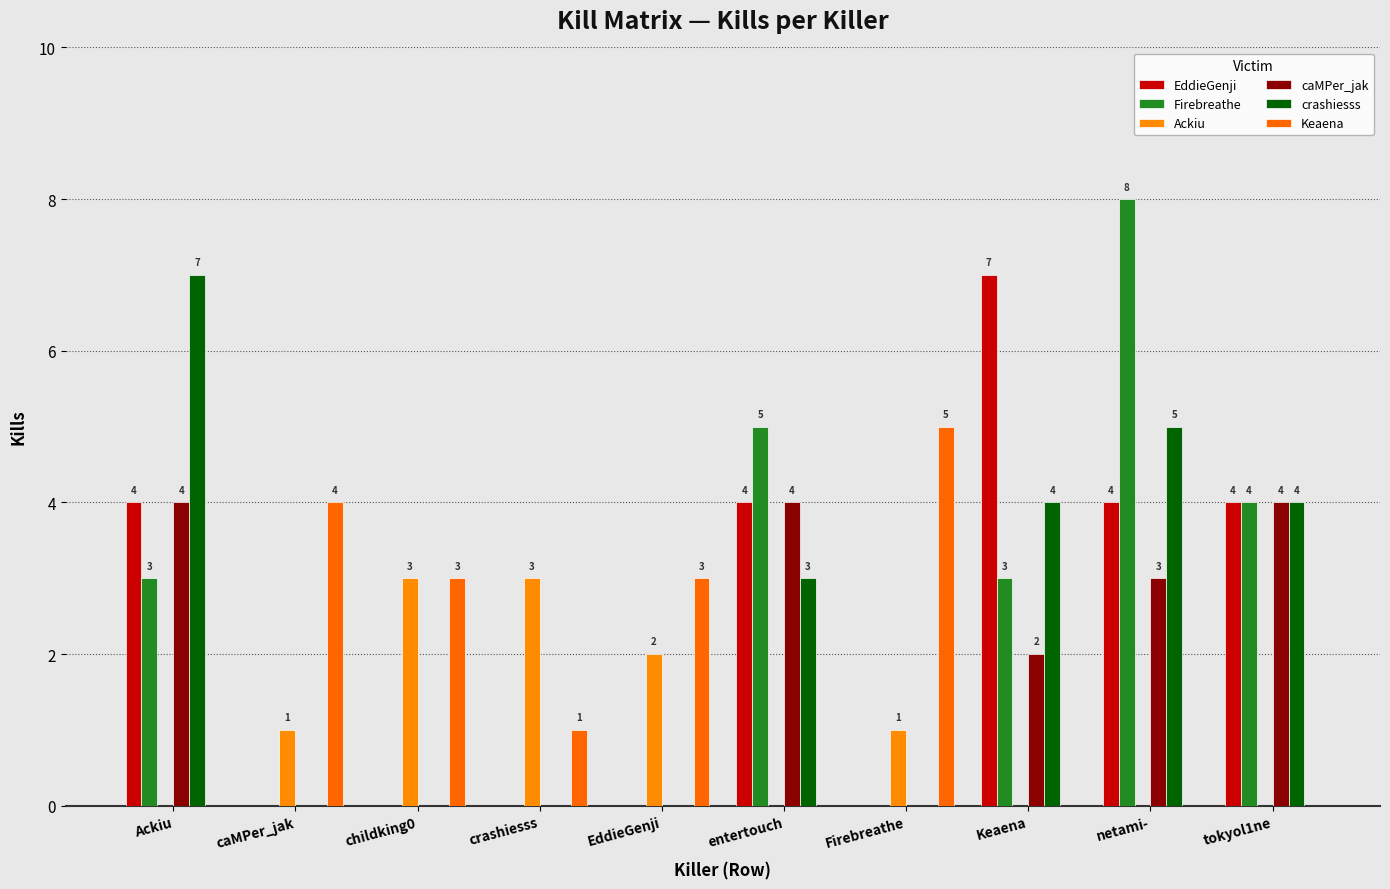

Does the chart contain stacked bars?

No